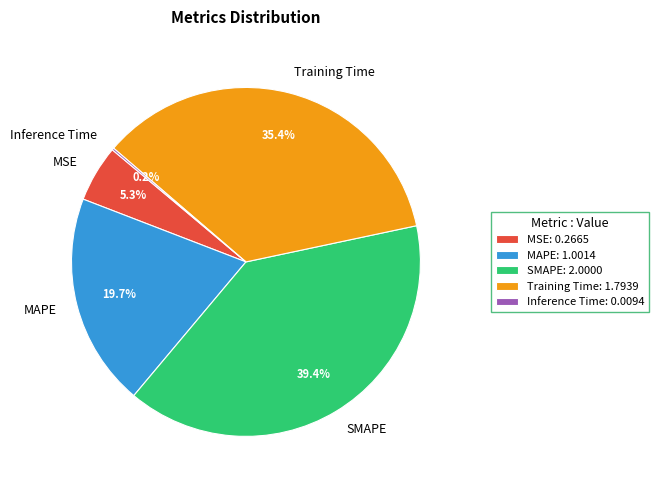

To the nearest percent, what percentage of the pie is Training Time?

35%